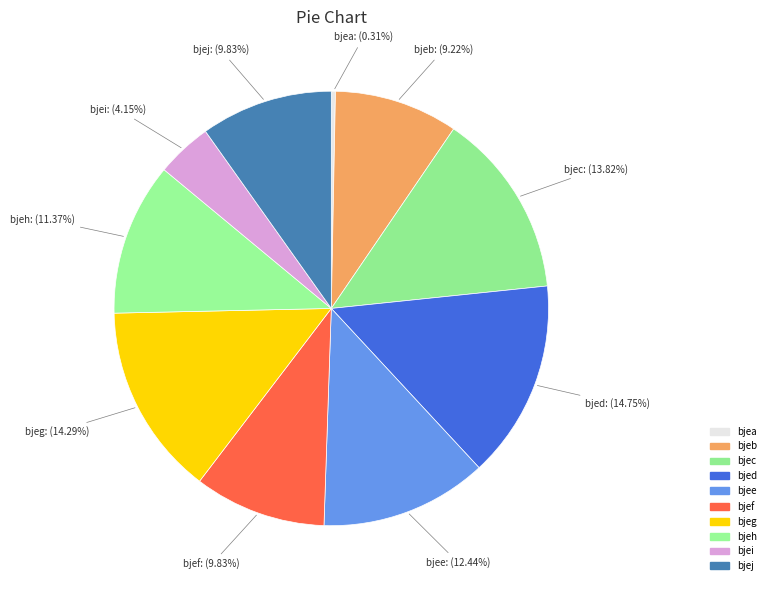

Between bjef and bjee, which is larger?

bjee